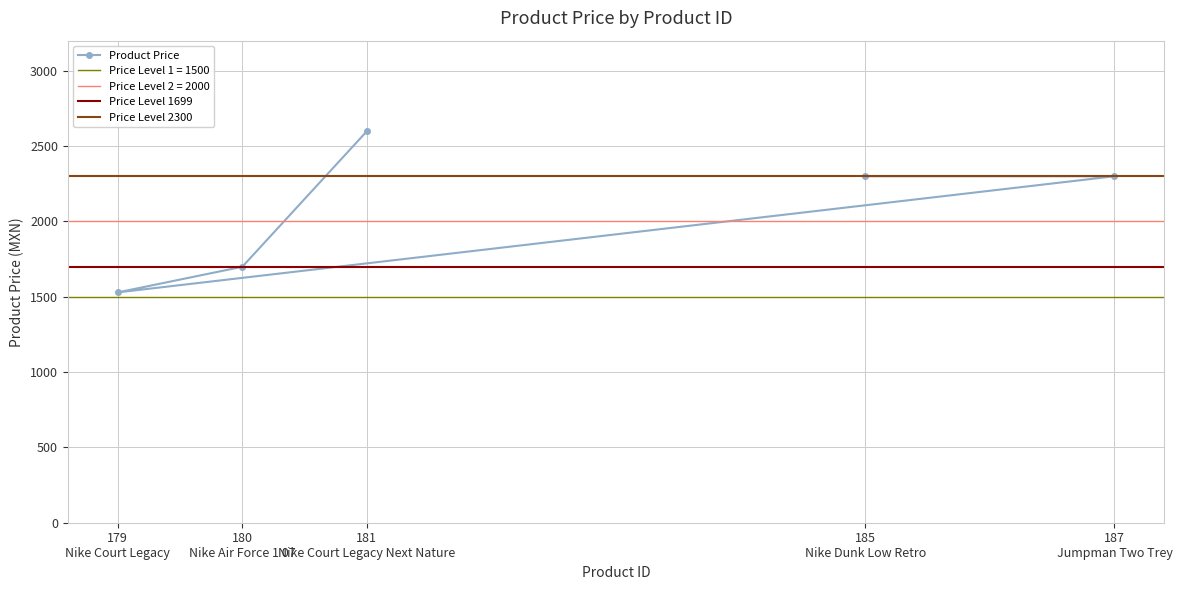

How many data points are less than 2300?

2